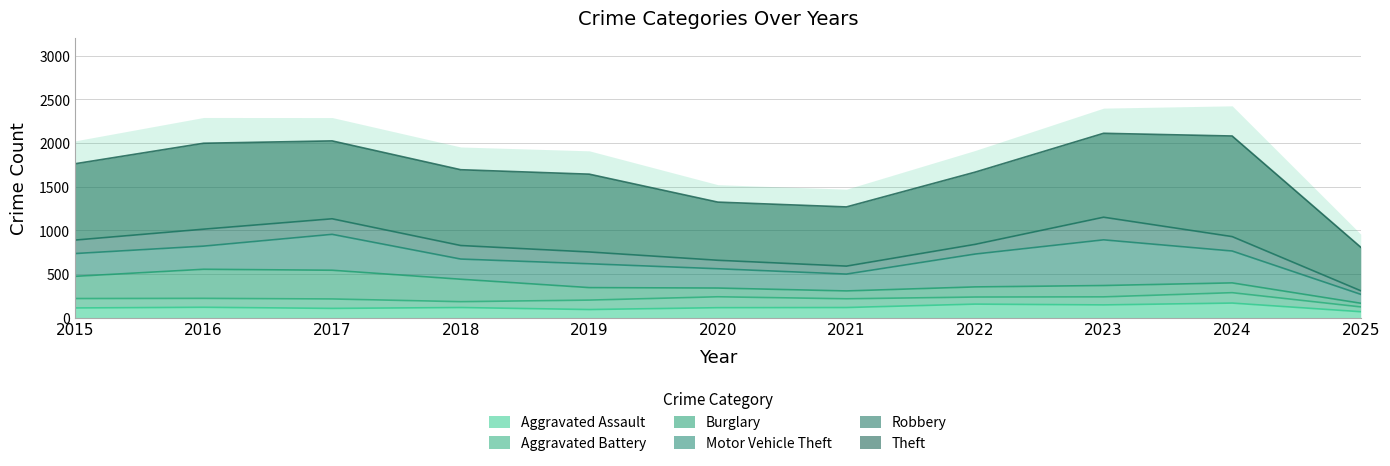

How many lines are shown in the chart?

6